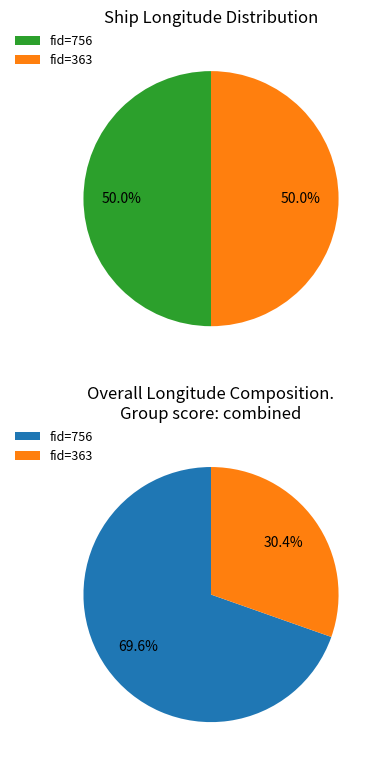

Between 756 and 363, which is larger?

363